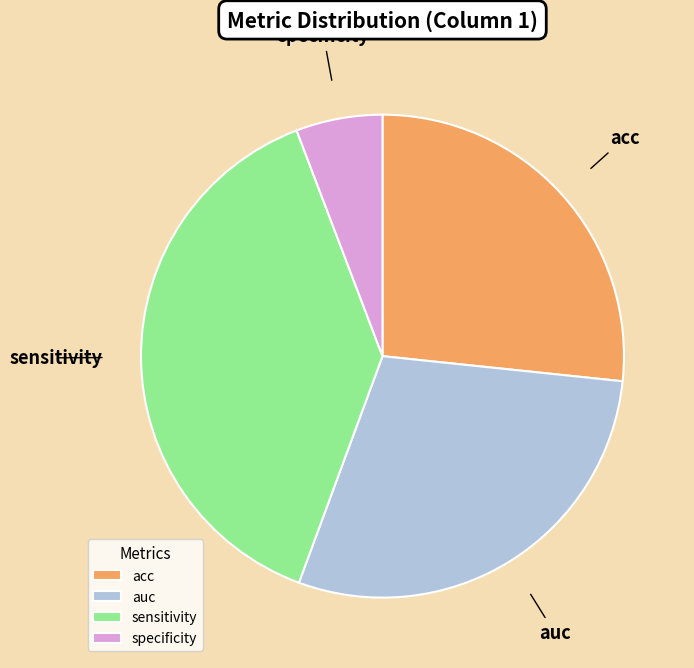

Which category has the biggest portion of the pie?

sensitivity